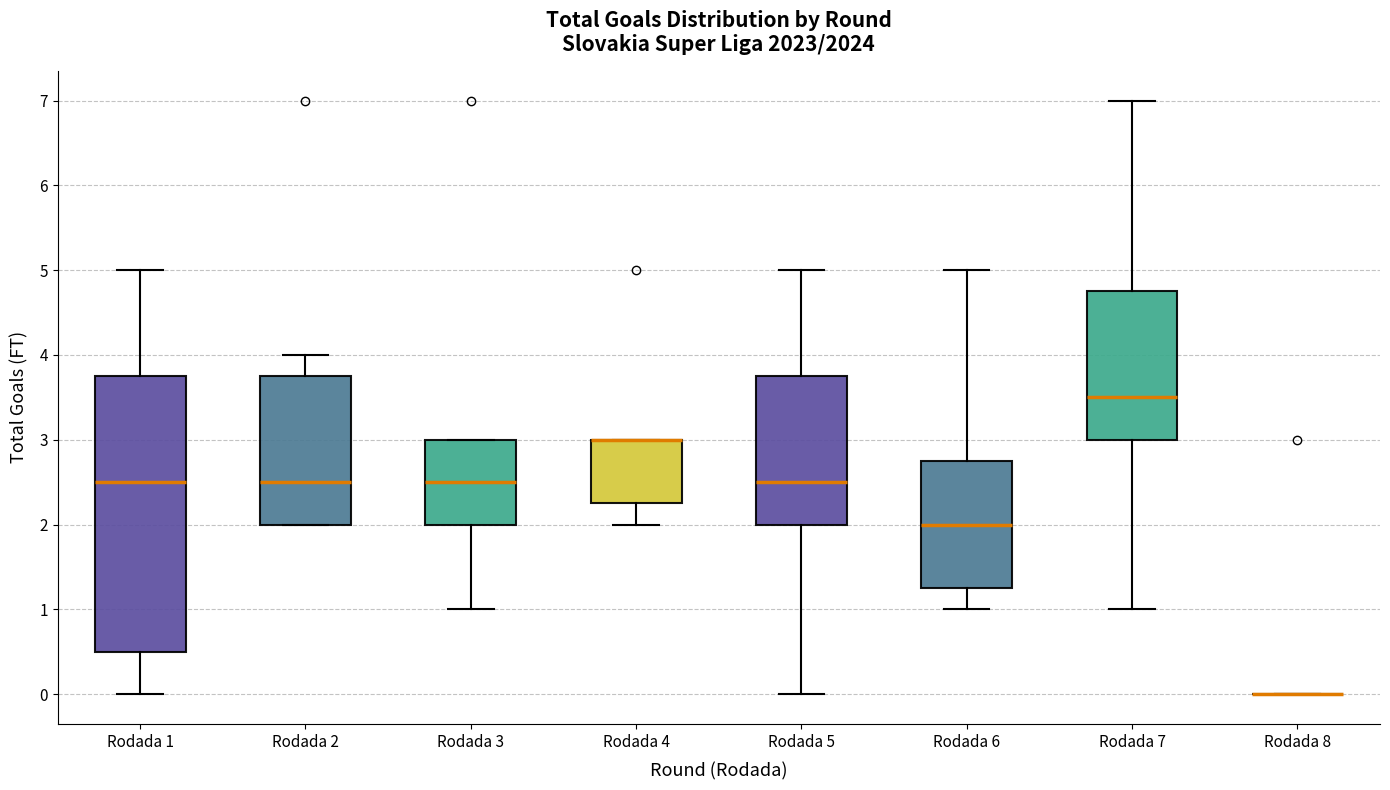

Reading left to right, transcribe this box plot: for each box, give where its median line is, the range the box spans, and where its two whiskers end, as read against the y-axis. The values are not printed on the chart, so give them approximately, as read against the axis.

Rodada 1: median 2.5, box 0.5 to 3.8, whiskers 0.0 to 5.0
Rodada 2: median 2.5, box 2.0 to 3.8, whiskers 2.0 to 4.0
Rodada 3: median 2.5, box 2.0 to 3.0, whiskers 1.0 to 3.0
Rodada 4: median 3.0 (drawn on the box's upper edge), box 2.3 to 3.0, whiskers 2.0 to 3.0
Rodada 5: median 2.5, box 2.0 to 3.8, whiskers 0.0 to 5.0
Rodada 6: median 2.0, box 1.3 to 2.8, whiskers 1.0 to 5.0
Rodada 7: median 3.5, box 3.0 to 4.8, whiskers 1.0 to 7.0
Rodada 8: box collapsed to a line at 0.0, whiskers 0.0 to 0.0